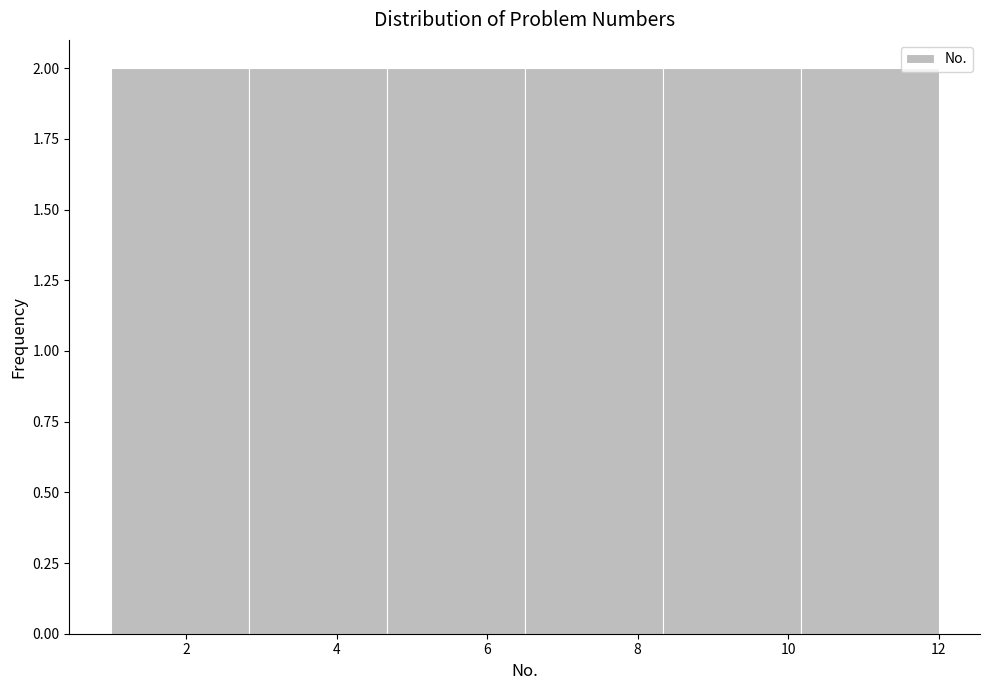

Reading left to right, list every bar in this chart as the range it spans on the x-axis followed by its height. Neither the bar edges nor the heights are printed on the chart, so give them approximately, as read against the axes.

1.0 to 2.8: 2
2.8 to 4.6: 2
4.6 to 6.6: 2
6.6 to 8.4: 2
8.4 to 10.2: 2
10.2 to 12.0: 2